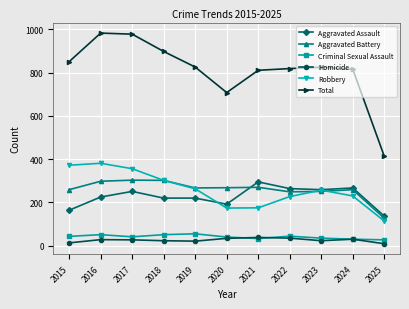

Which series has the largest total across all categories?

Total